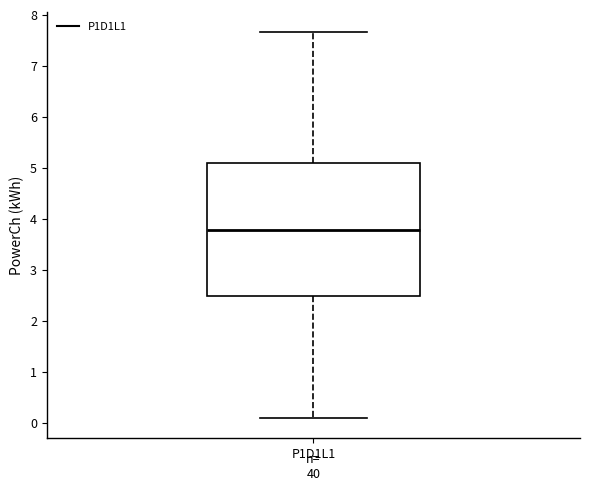

Where does the lower whisker of the box for P1D1L1 end on the y-axis? The values are not printed on the chart, so give them approximately, as read against the axis.

0.1